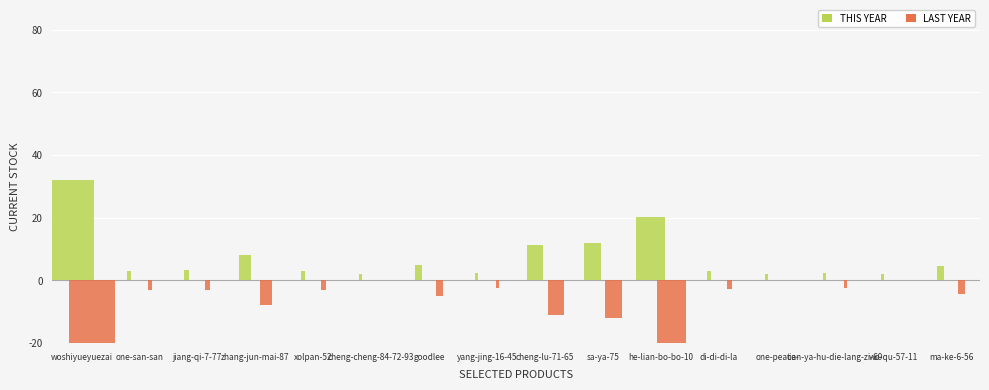

What is the label of the 4th bar from the left?

zhang-jun-mai-87